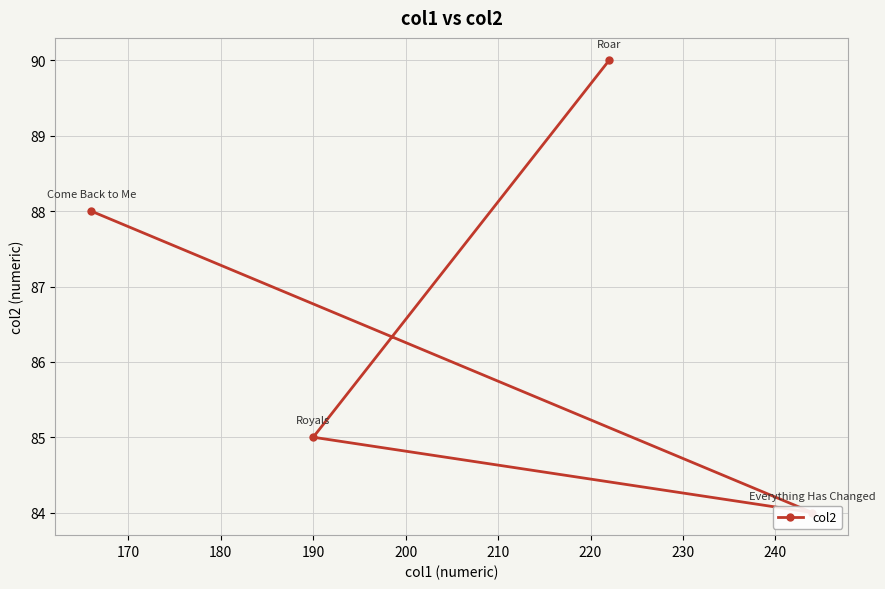

True or false: the data has more than 0 interior local peaks.

False